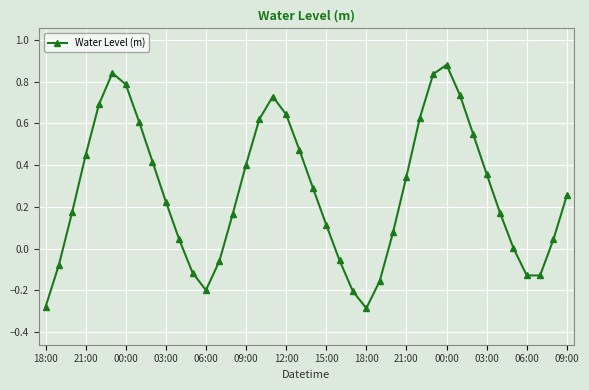

What is the sum of all values?

10.8